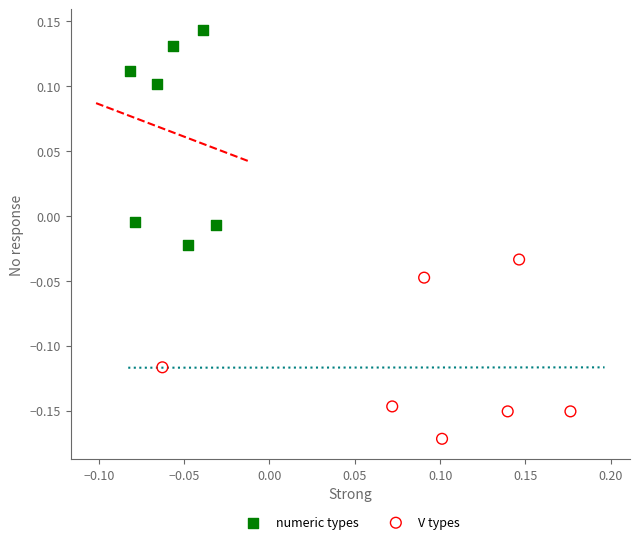

Which series contains the highest Y value?

numeric types